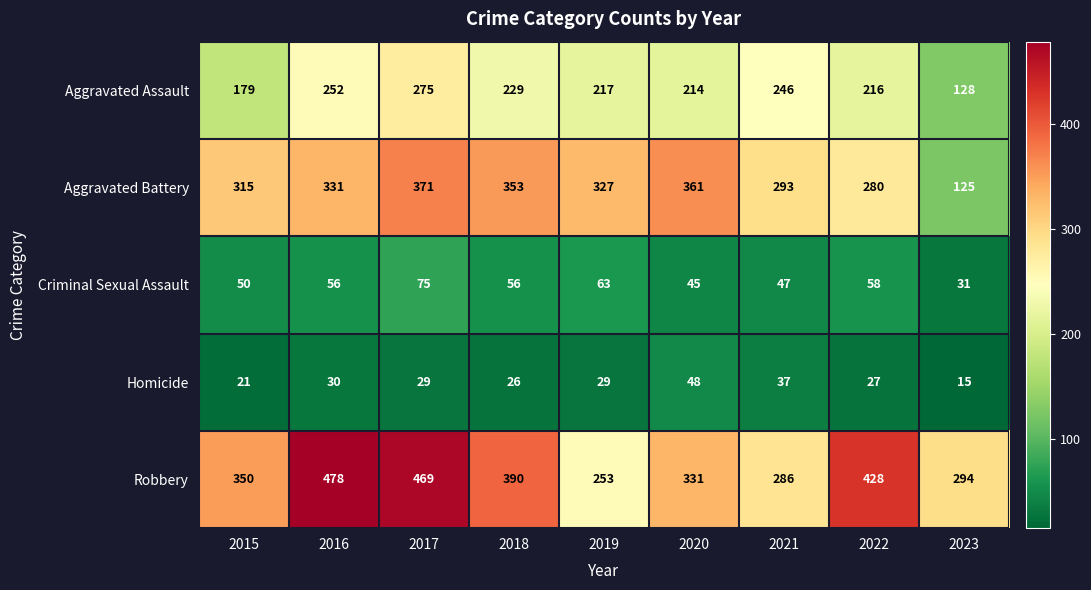

What is the spread (max minus min) of values at 2021?

256